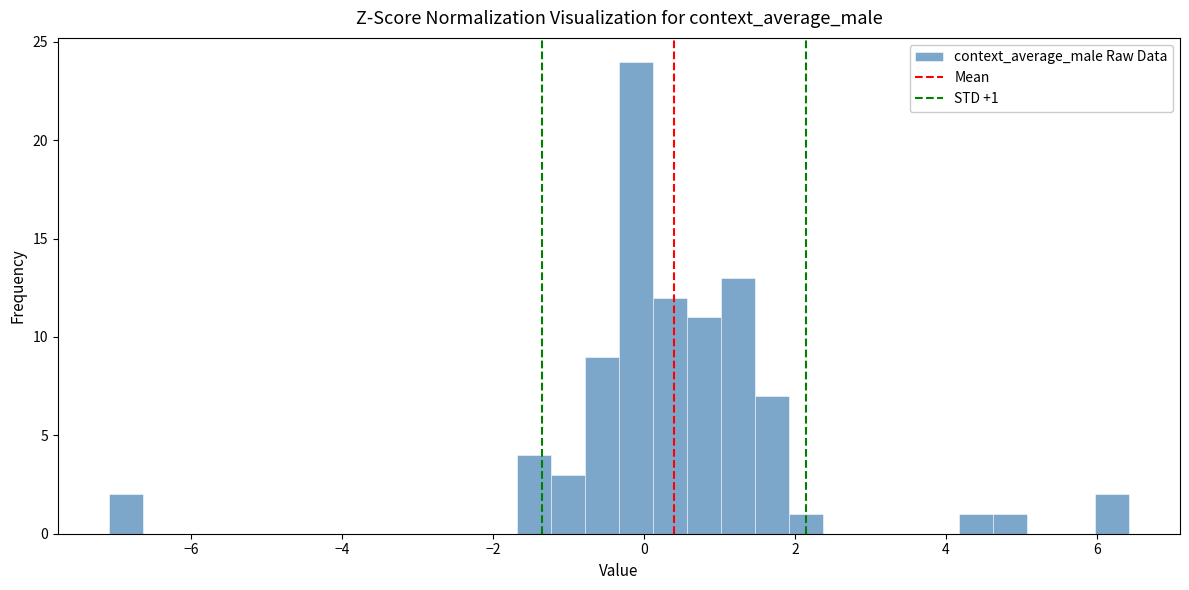

Around what value on the x-axis is the tallest bar? Give the approximate position of its centre, as read against the axis.

-0.2